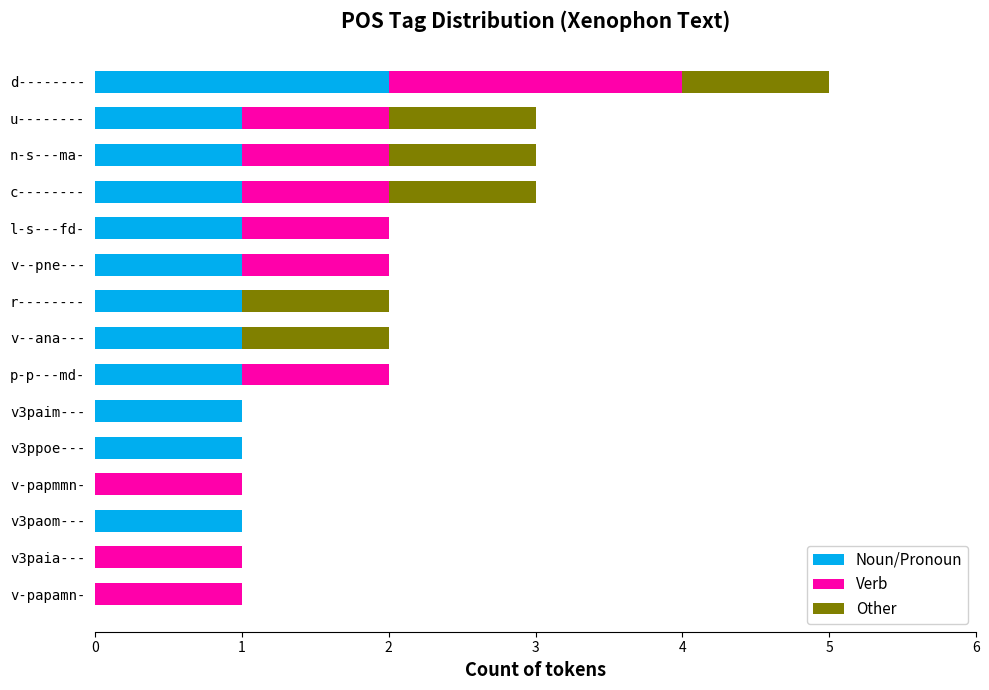

At which category is the sum across all series the highest?

d--------